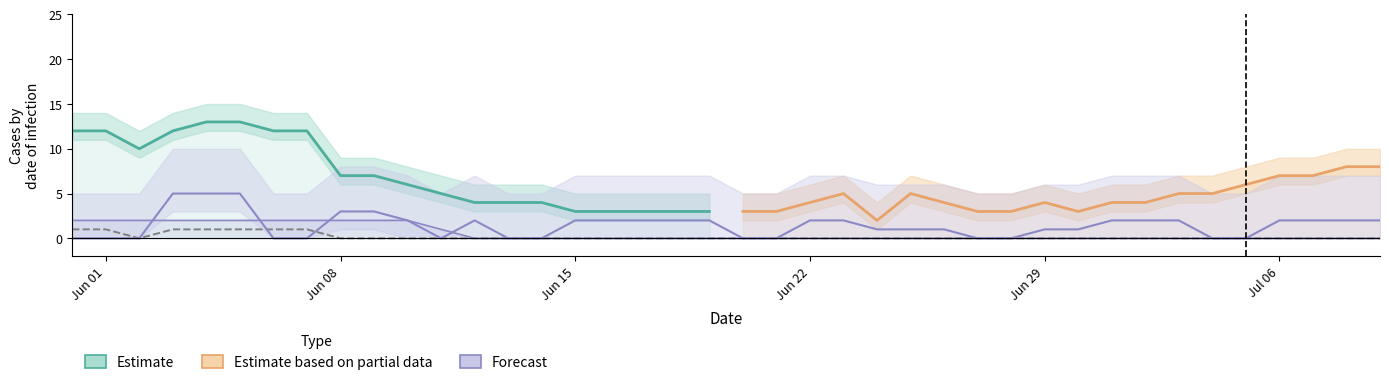

What is the lowest value of the Estimate series?

3